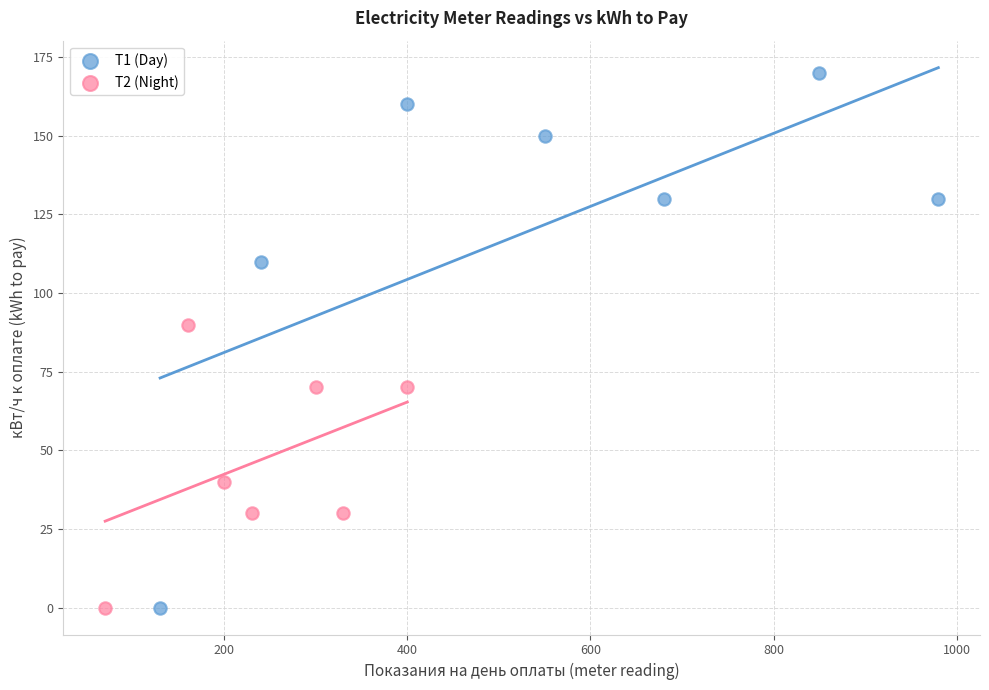

Which series has the largest Y range (max minus min)?

T1 (Day)